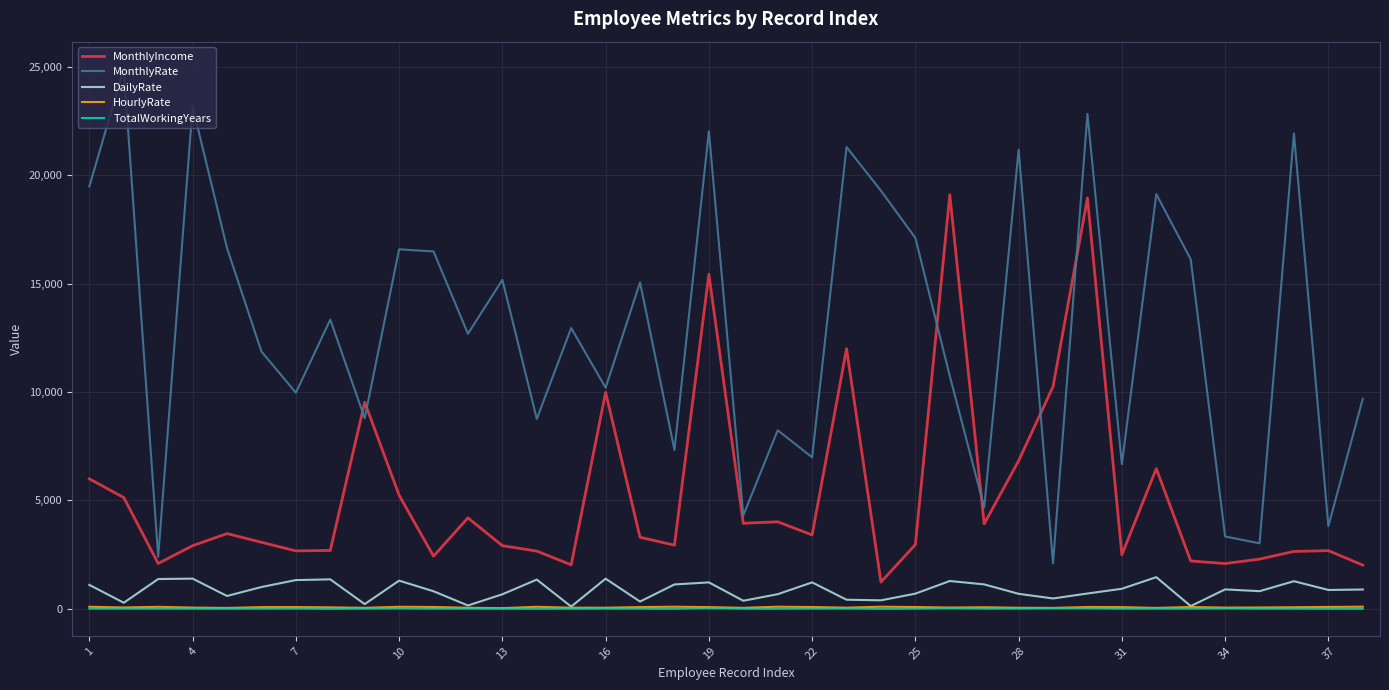

What is the lowest value of the MonthlyIncome series?

1232